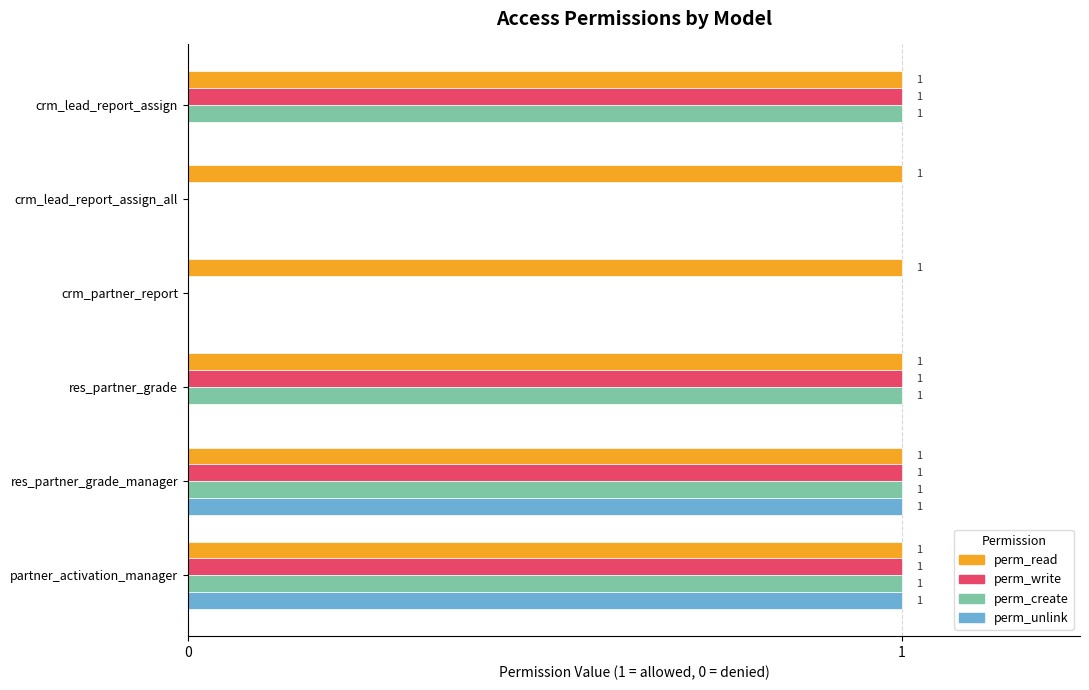

What is the total value across all series at res_partner_grade?

3